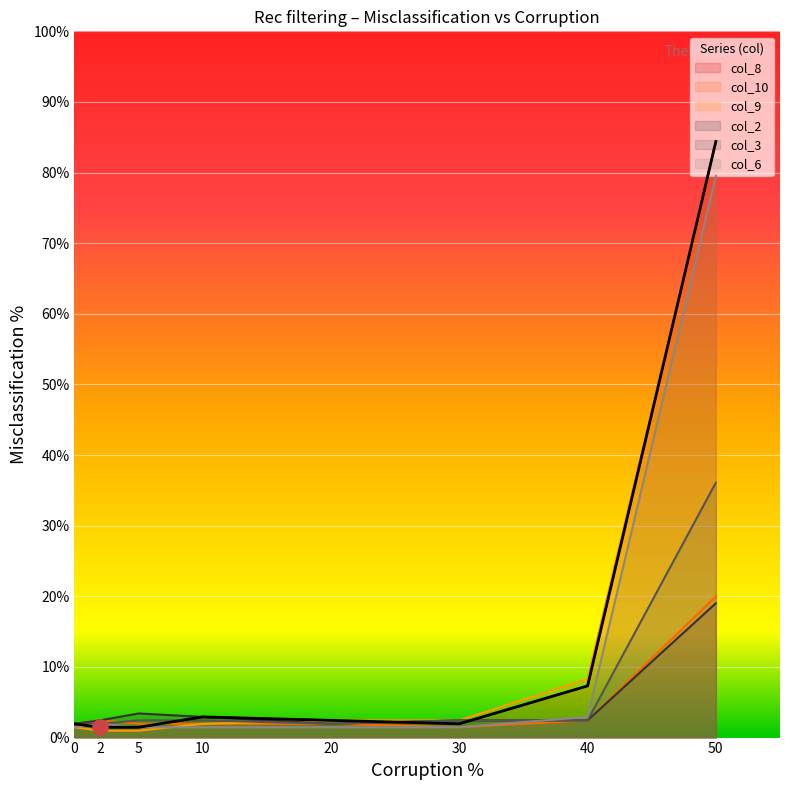

What are all the series names shown in the legend?

col_8, col_10, col_9, col_2, col_3, col_6